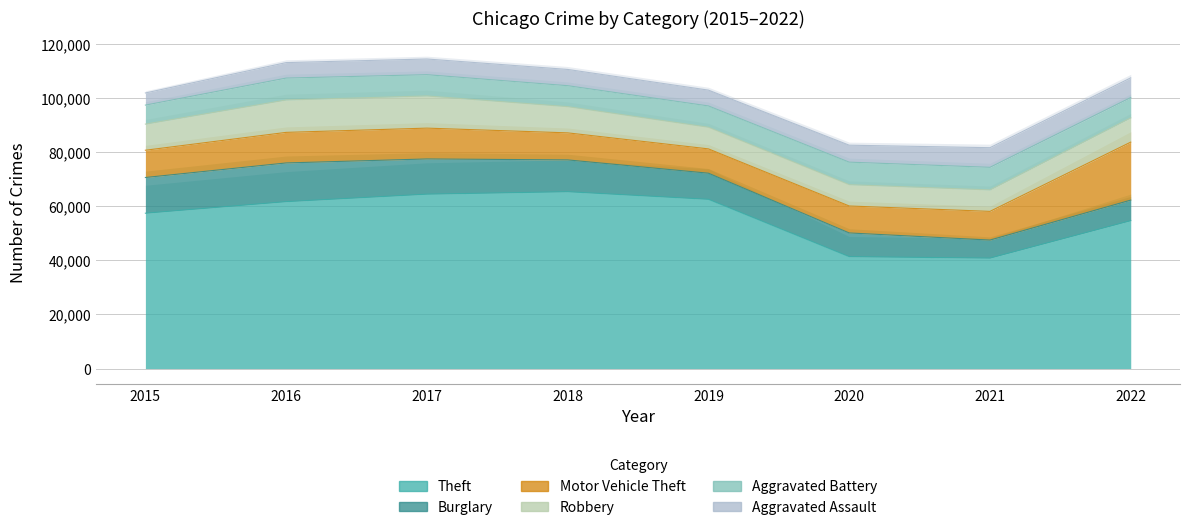

Which series changed the most between 2019 and 2020?

Theft